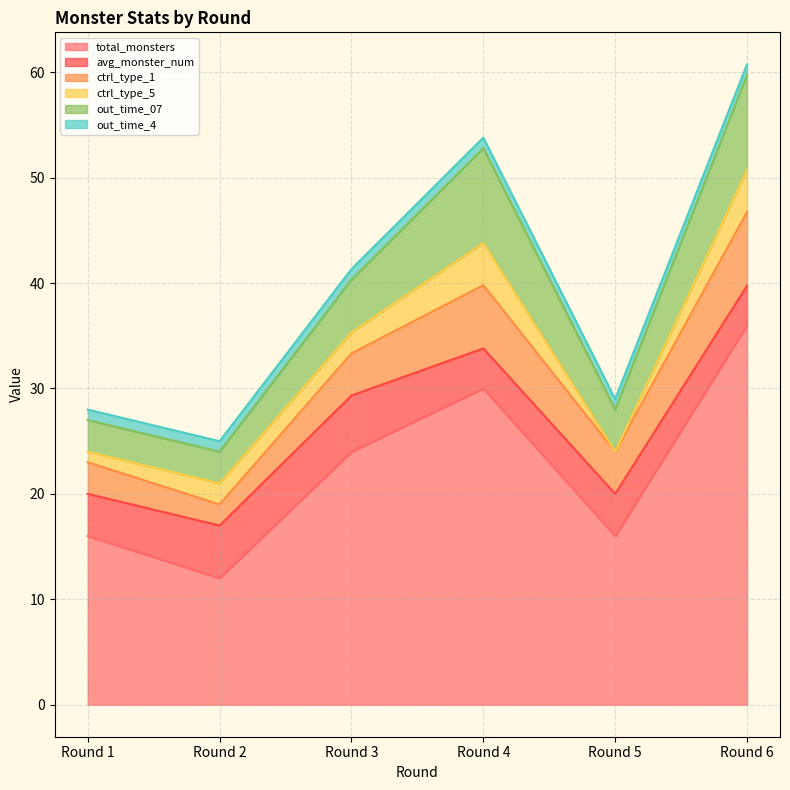

At Round 2, list the series in order from largest to smallest.

total_monsters, avg_monster_num, out_time_07, ctrl_type_1, ctrl_type_5, out_time_4